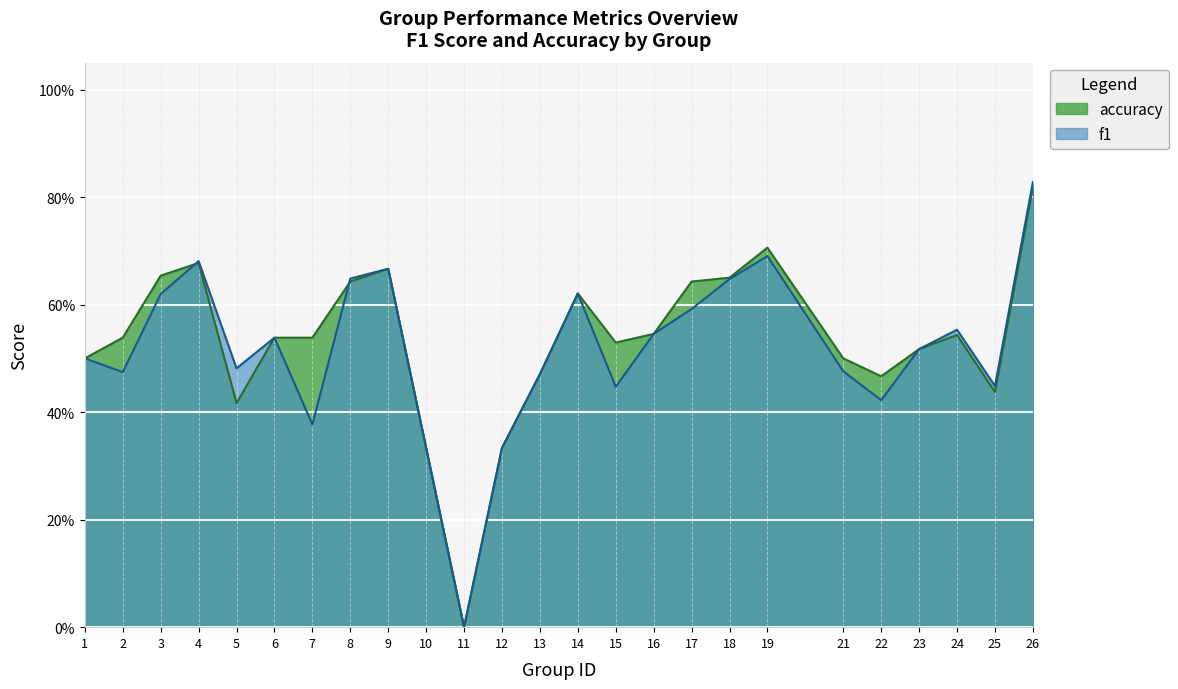

Is the value of f1 at 3 greater than the value of accuracy at 23?

Yes